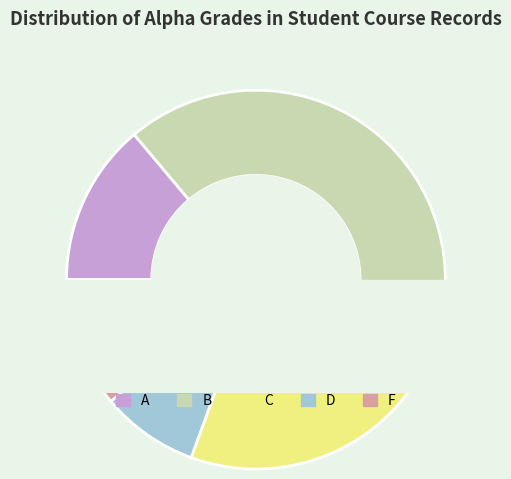

Combined, do A and F account for over 50%?

No